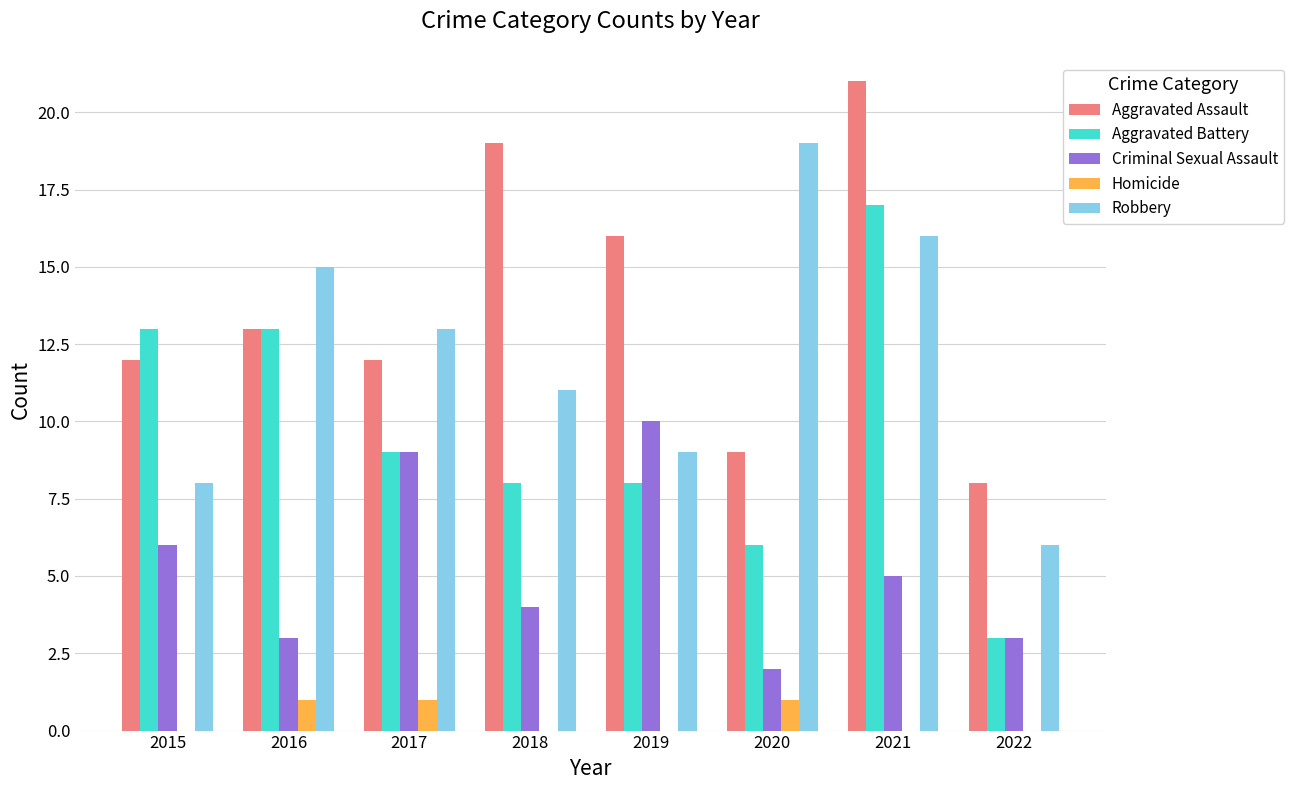

What is the sum of all Aggravated Battery values?

77